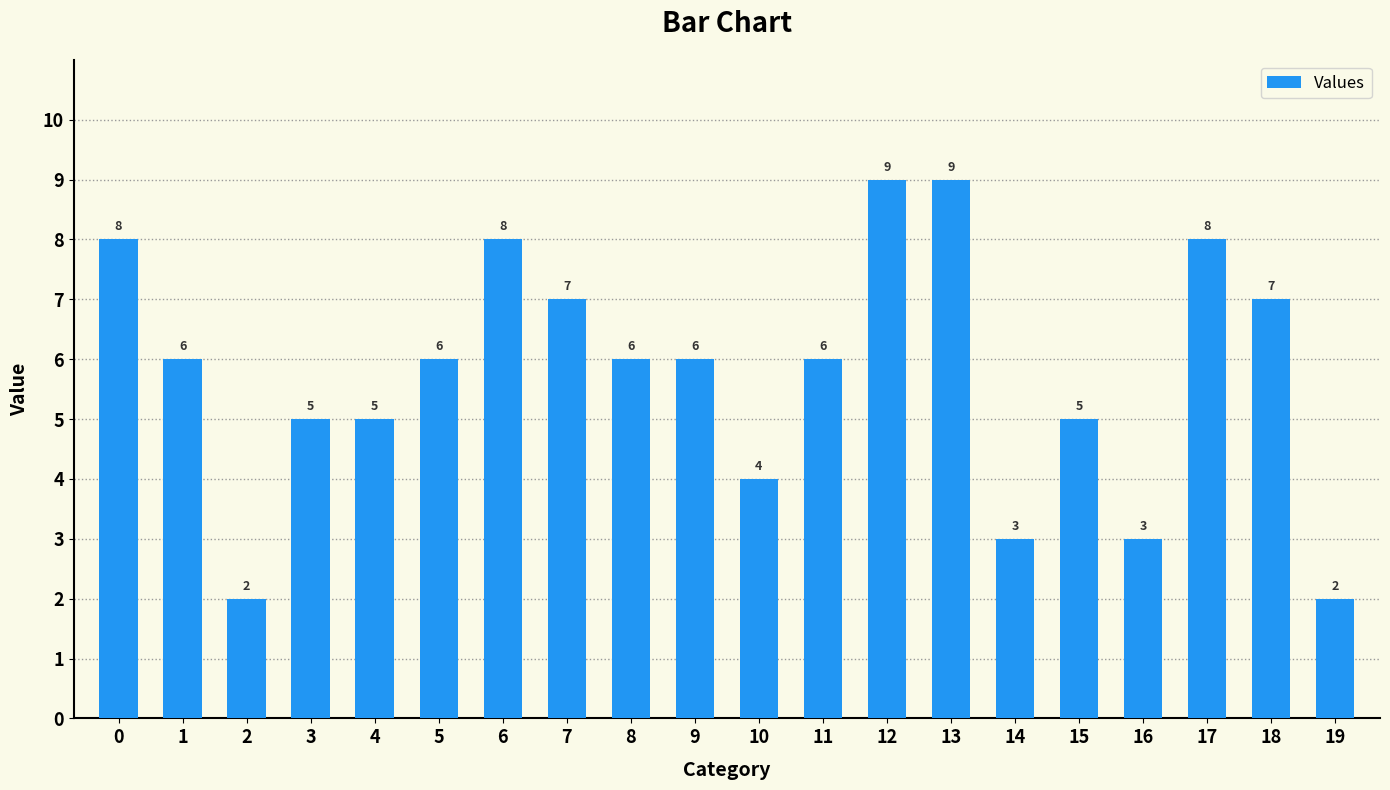

Is it true that the value at 17 is 8?

True